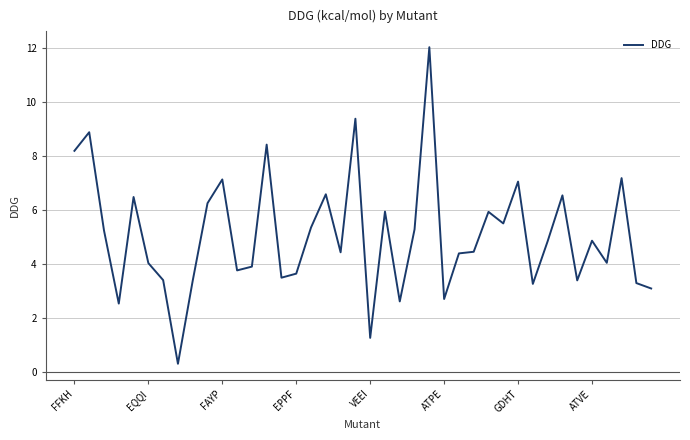

What is the smallest value displayed?

0.3